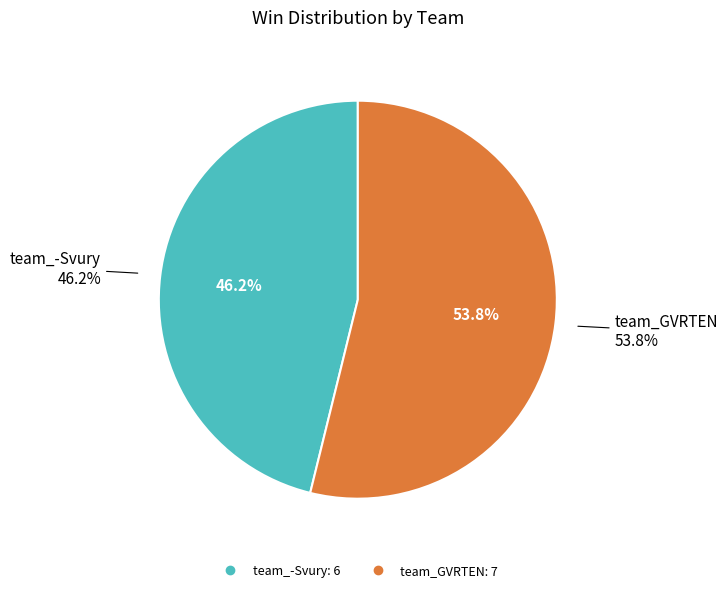

To the nearest percent, what is the difference between the team_GVRTEN and team_-Svury slice percentages?

8%